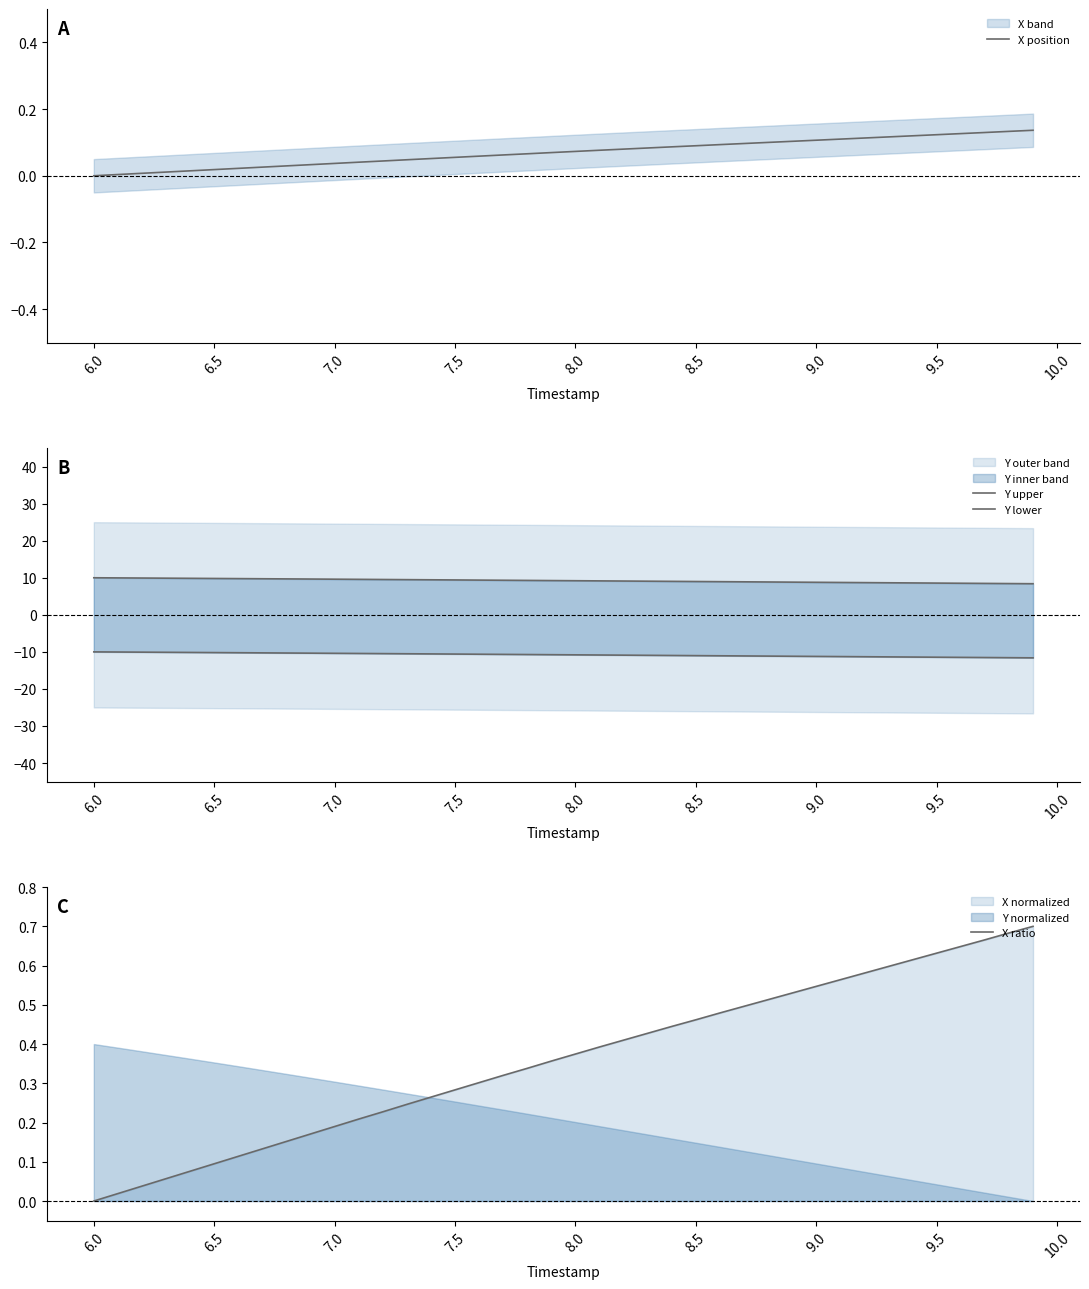

At which label does X ratio reach its minimum?

6.0